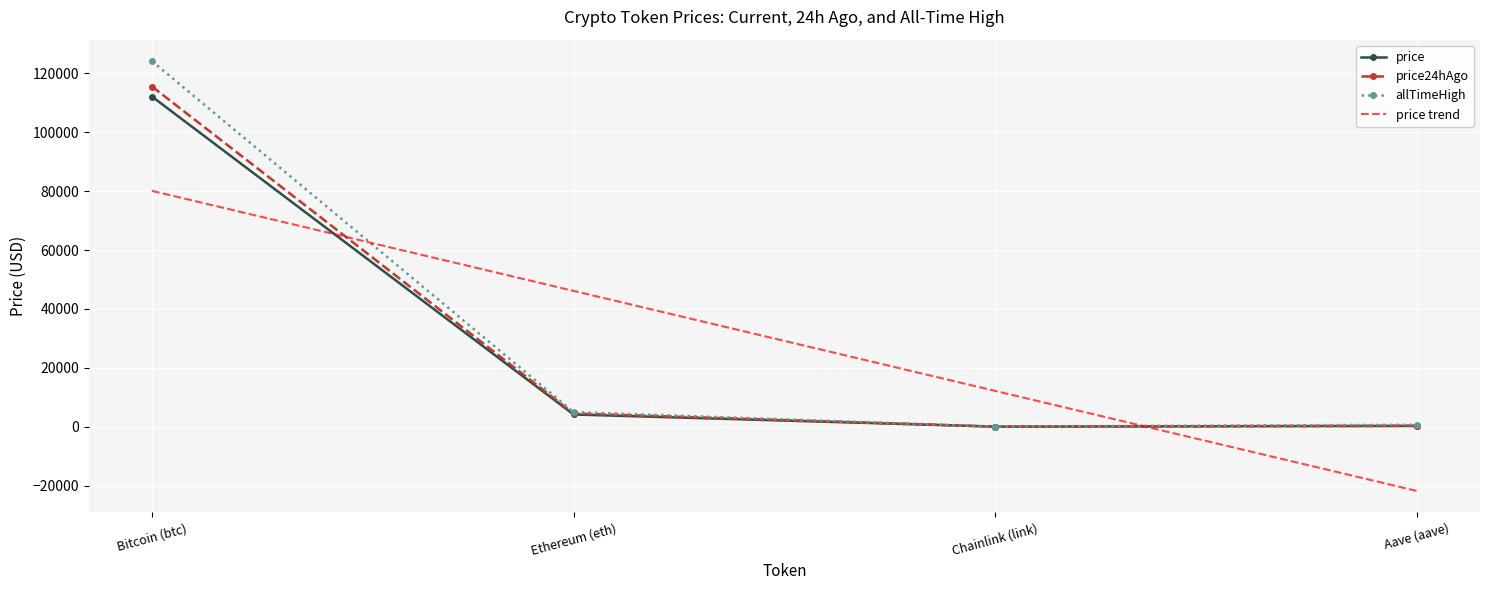

What is the difference between the highest and lowest values at Bitcoin (btc)?

12032.0